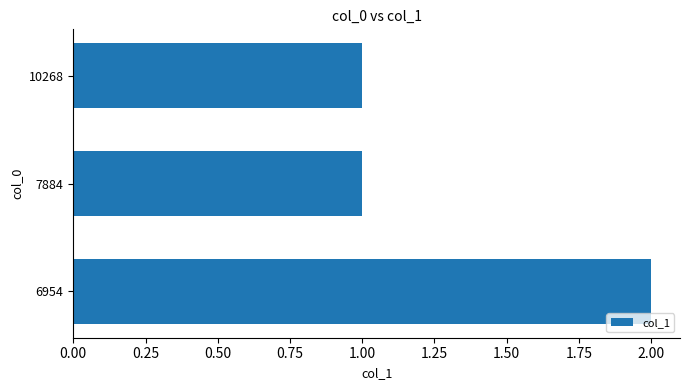

What is the maximum value shown in the chart?

2